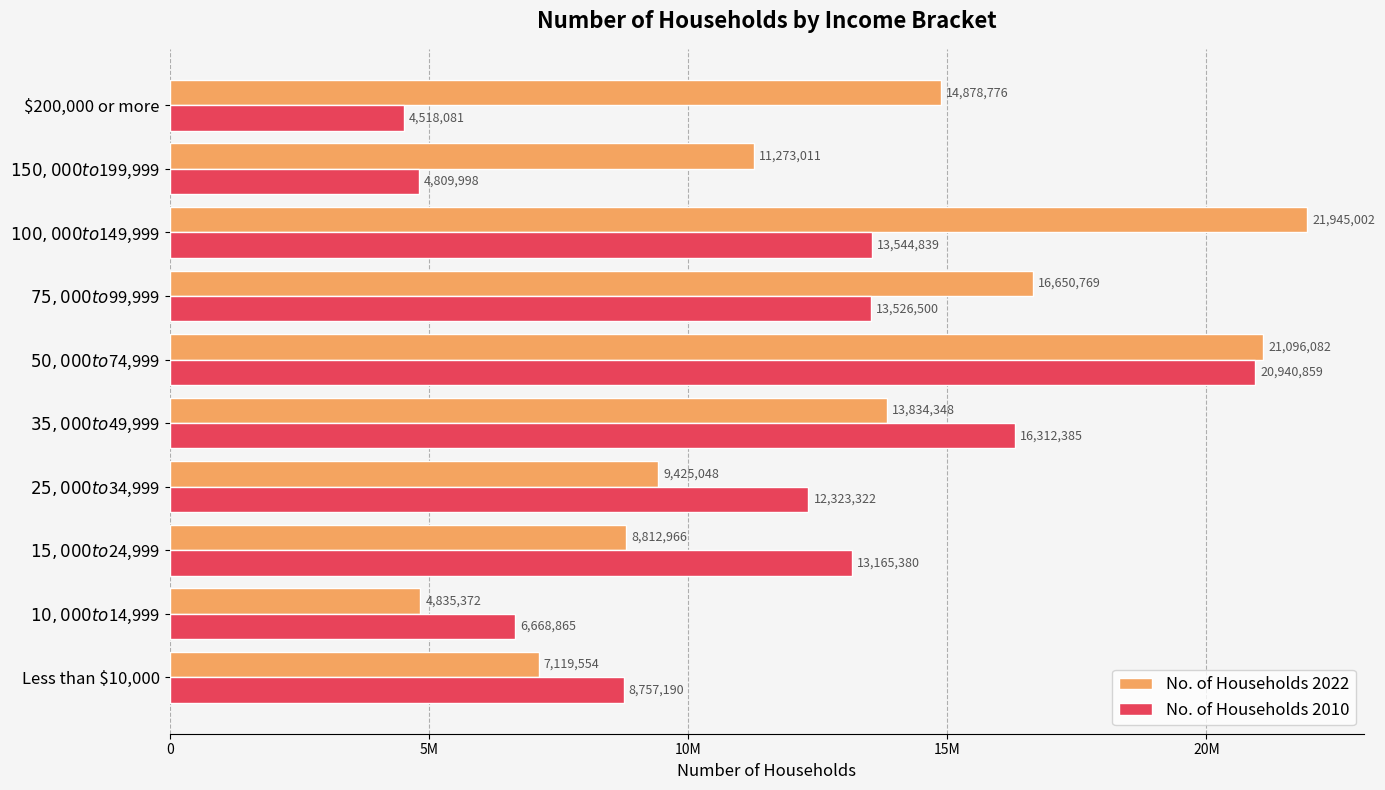

Which label corresponds to the largest value in the chart?

$100,000 to $149,999